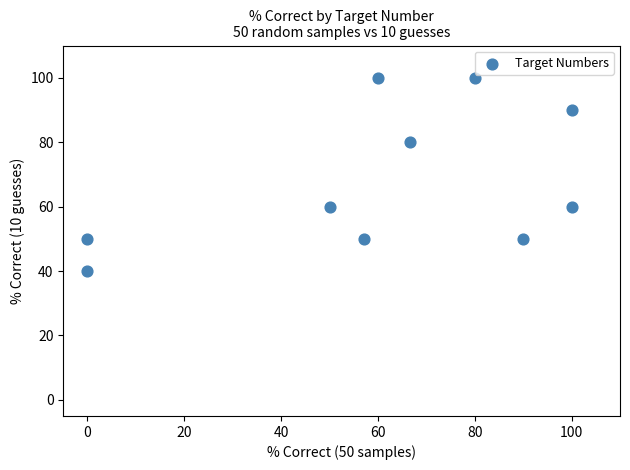

What is the range of Y values (max minus min)?

60